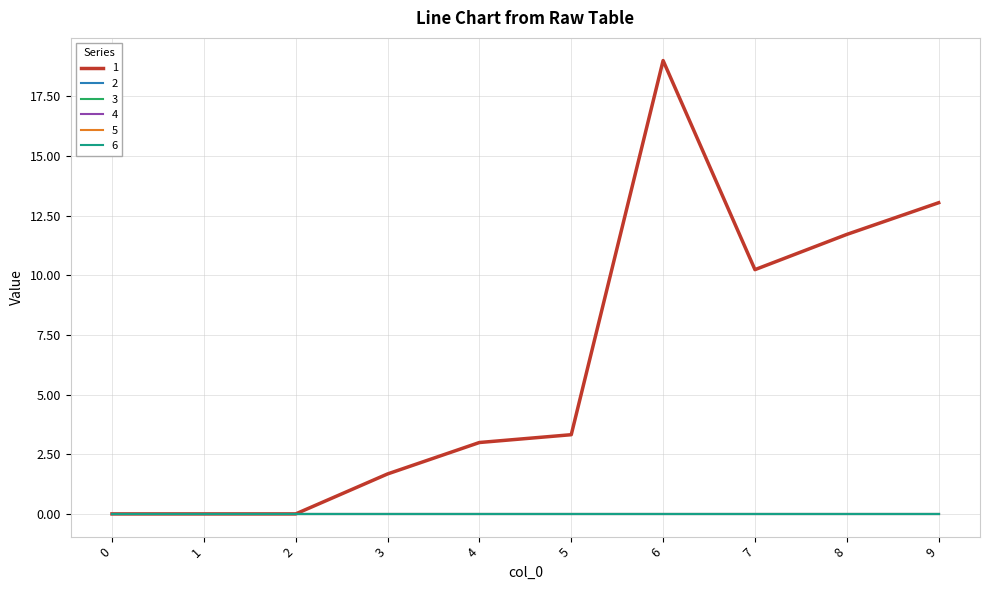

Reading right to left, extract all data points from this chart.

1: 9=13.0	8=11.7	7=10.2	6=19.0	5=3.3	4=3.0	3=1.7	2=0.0	1=0.0	0=0.0
2: 9=0.0	8=0.0	7=0.0	6=0.0	5=0.0	4=0.0	3=0.0	2=0.0	1=0.0	0=0.0
3: 9=0.0	8=0.0	7=0.0	6=0.0	5=0.0	4=0.0	3=0.0	2=0.0	1=0.0	0=0.0
4: 9=0.0	8=0.0	7=0.0	6=0.0	5=0.0	4=0.0	3=0.0	2=0.0	1=0.0	0=0.0
5: 9=0.0	8=0.0	7=0.0	6=0.0	5=0.0	4=0.0	3=0.0	2=0.0	1=0.0	0=0.0
6: 9=0.0	8=0.0	7=0.0	6=0.0	5=0.0	4=0.0	3=0.0	2=0.0	1=0.0	0=0.0